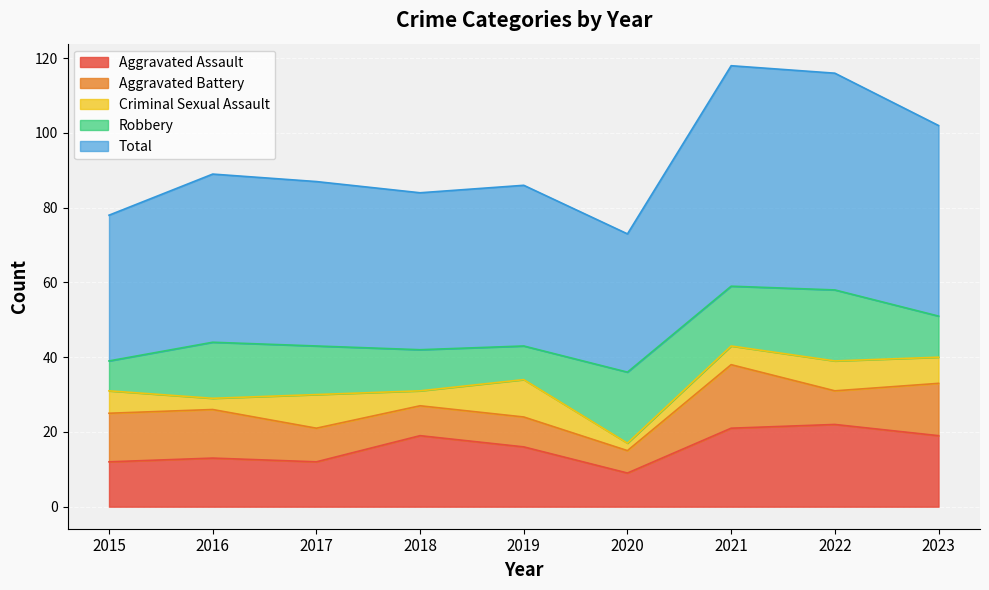

Between which two adjacent categories do Robbery and Criminal Sexual Assault first intersect?

2018 and 2019